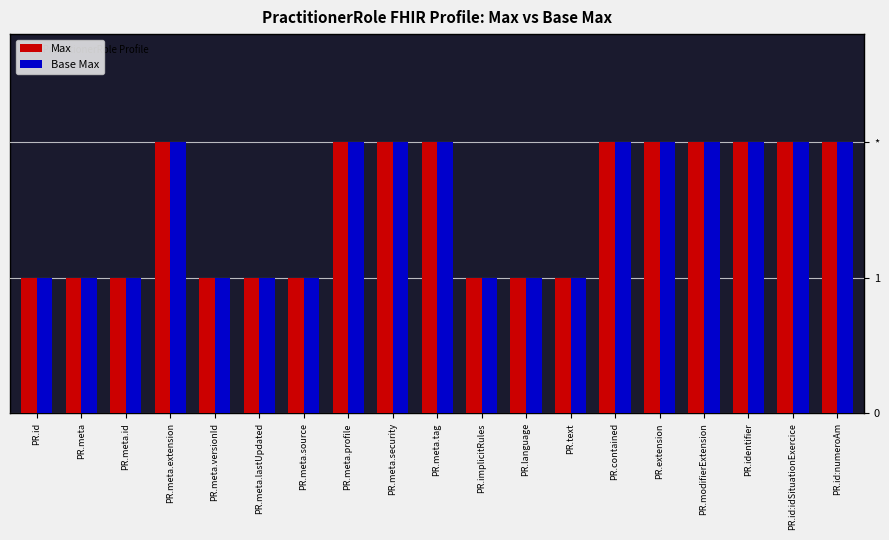

Does the chart contain any negative values?

No